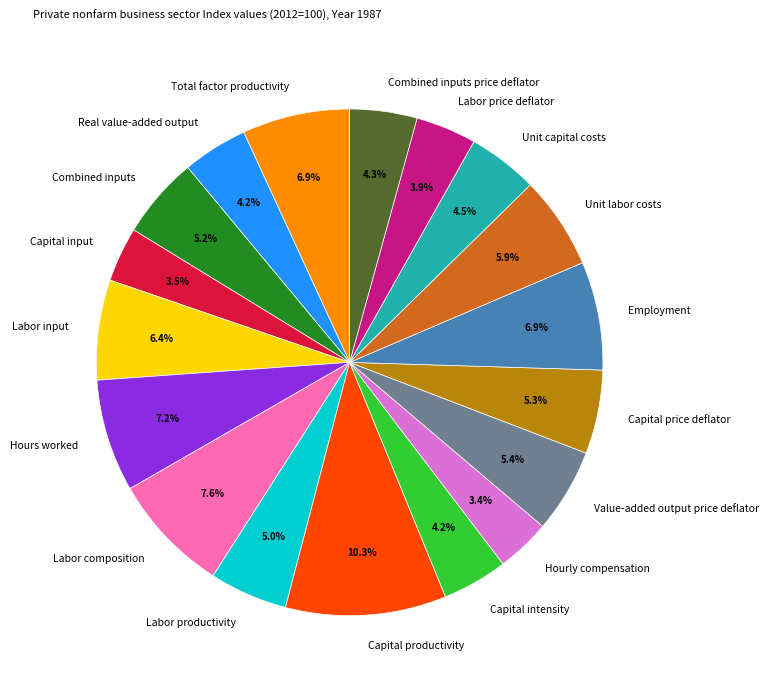

Which category has the biggest portion of the pie?

Capital productivity